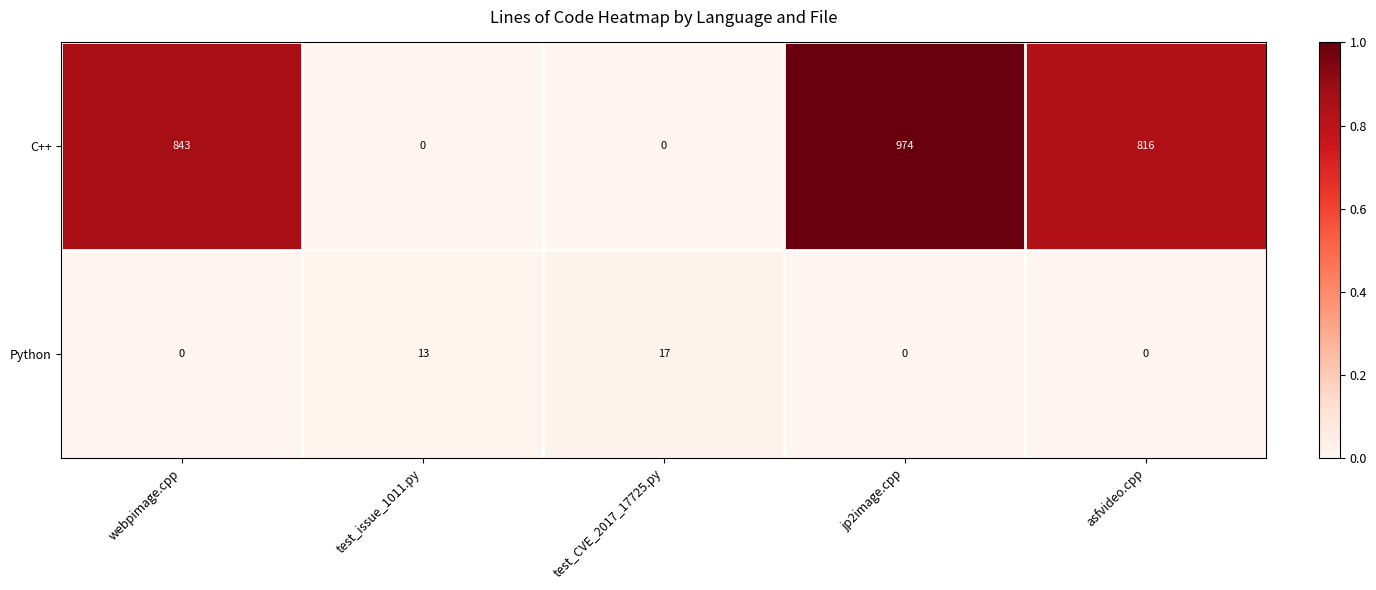

Read the C++ value at jp2image.cpp, to the nearest 10.

970